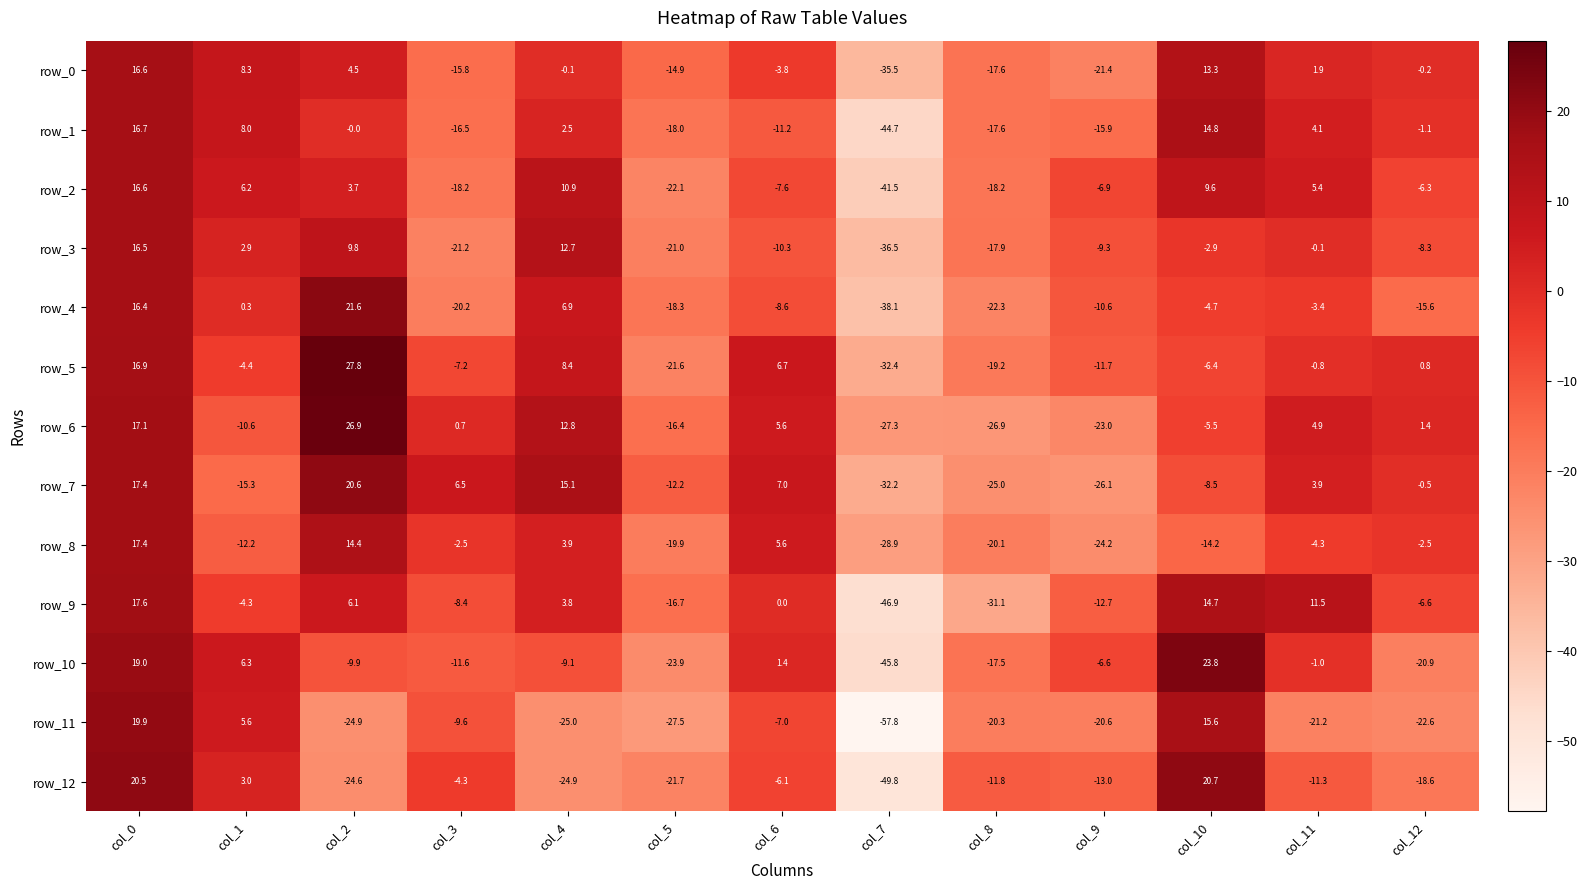

What is the lowest value of the row_3 series?

-36.5